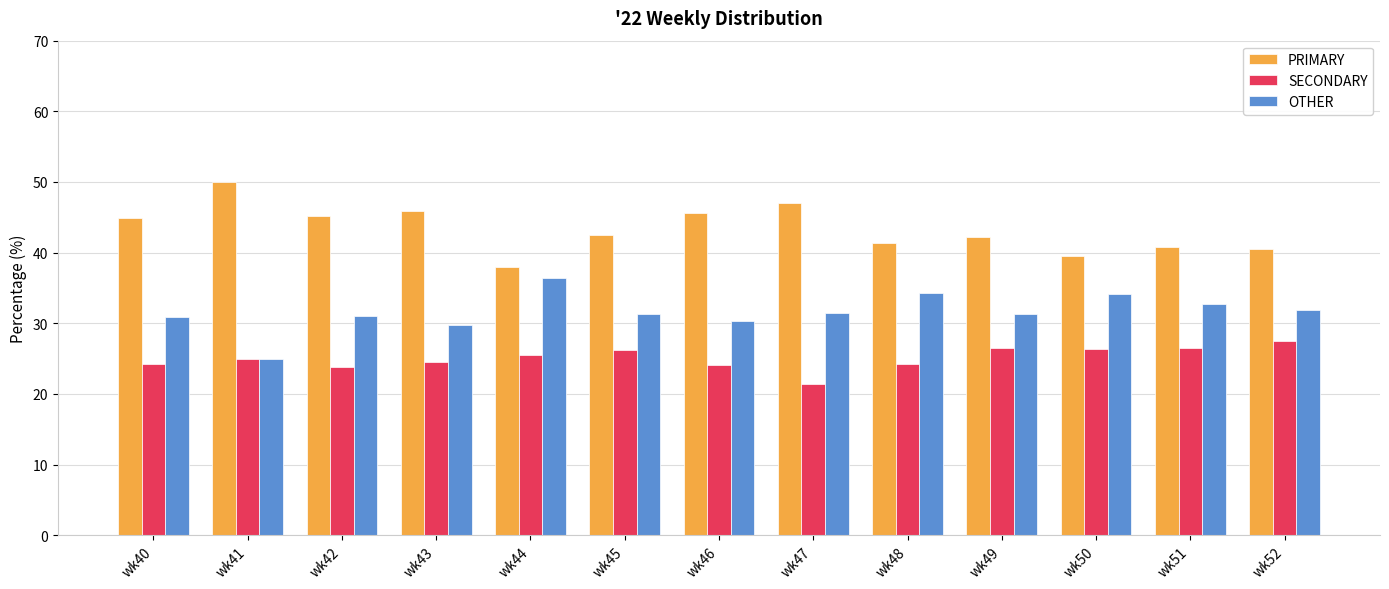

True or false: OTHER has a value of 30.9 at wk40.

True